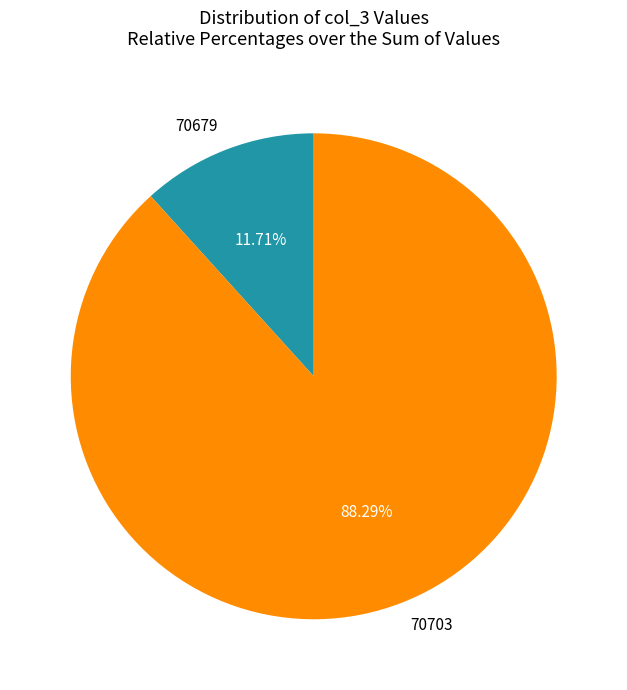

Is it true that 70703 is 88% of the pie?

True